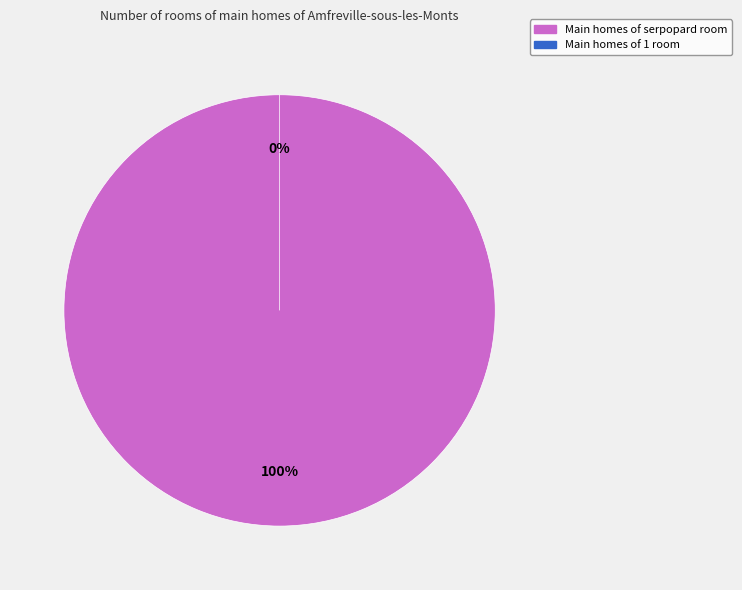

Which slice is the smallest?

1